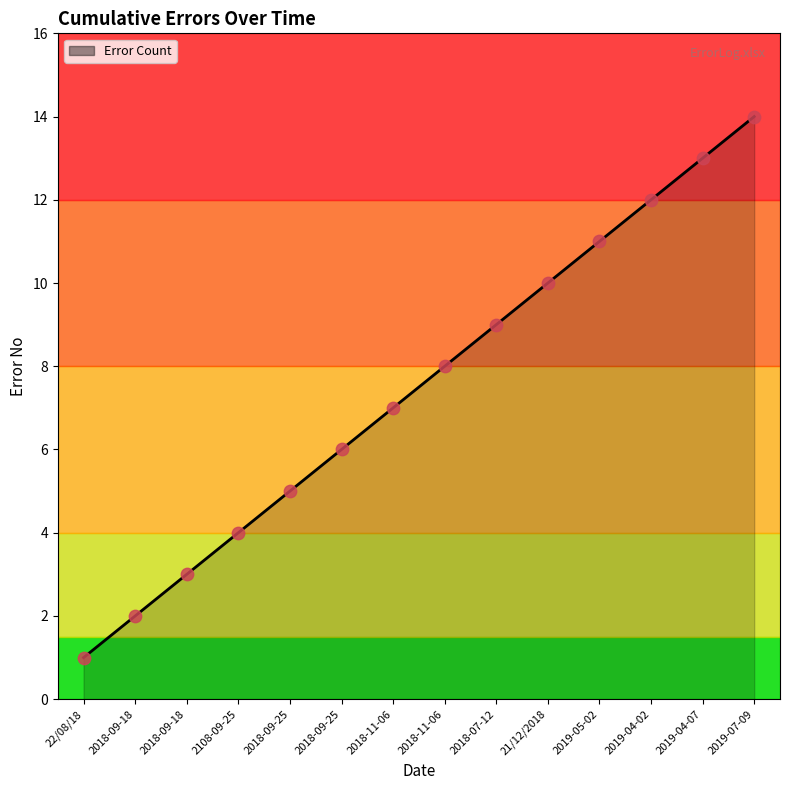

What is the ratio of the value at 2108-09-25 to the value at 22/08/18?

4.0